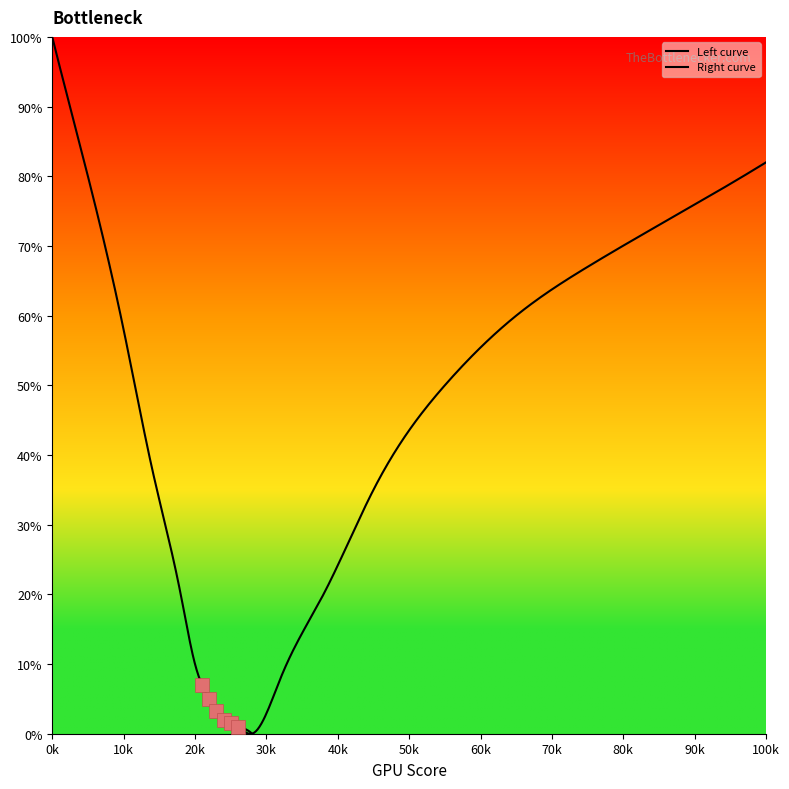

Which series changed the most between 5 and 7?

Left curve